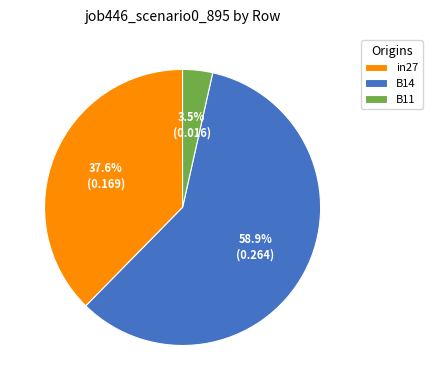

Count the number of slices in the pie.

3